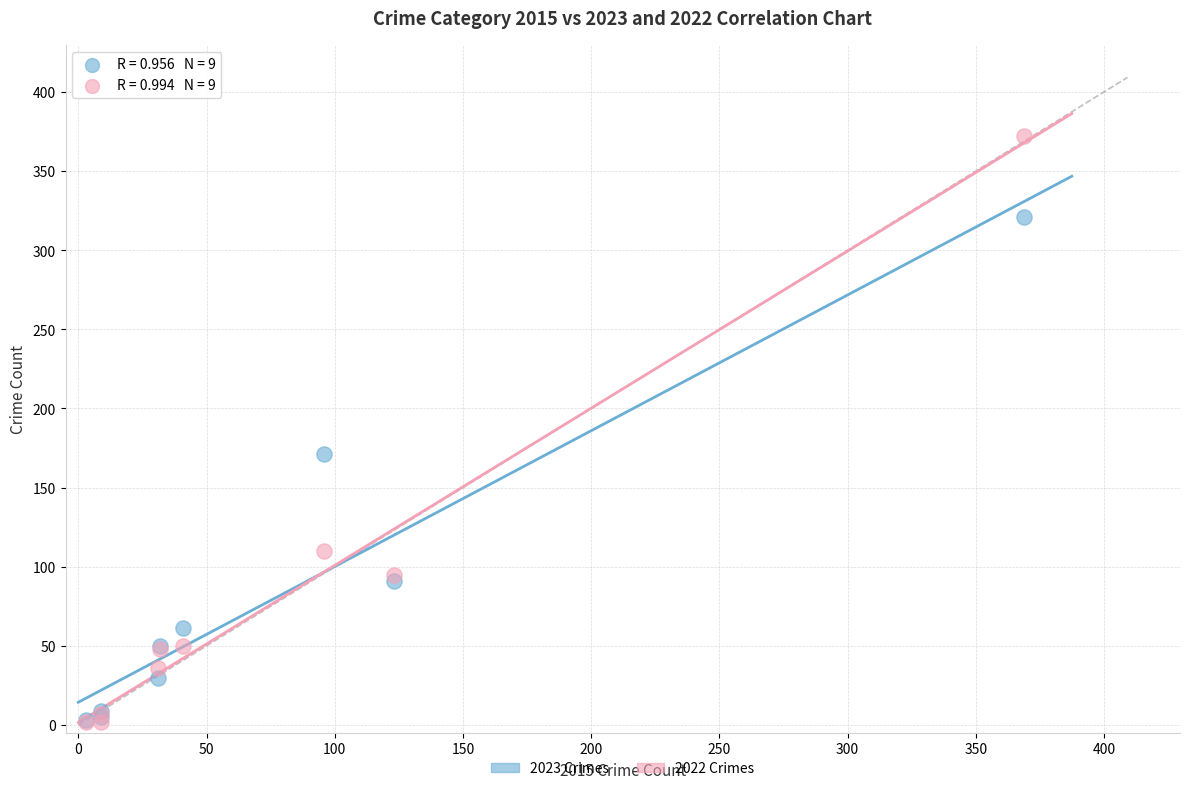

Across all series, what Y value is closest to 187?

171